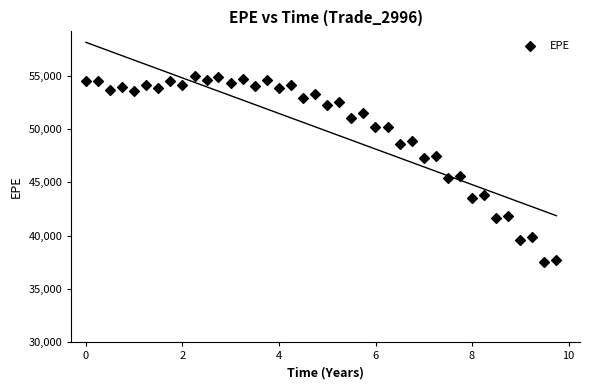

What is the range of X values (max minus min)?

9.7